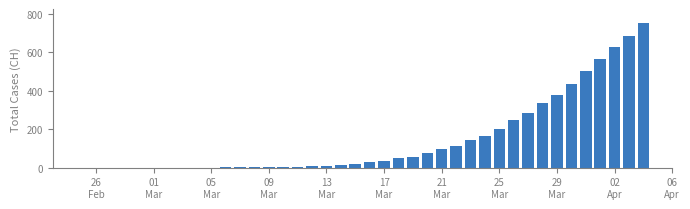

What is the greatest value displayed?

750